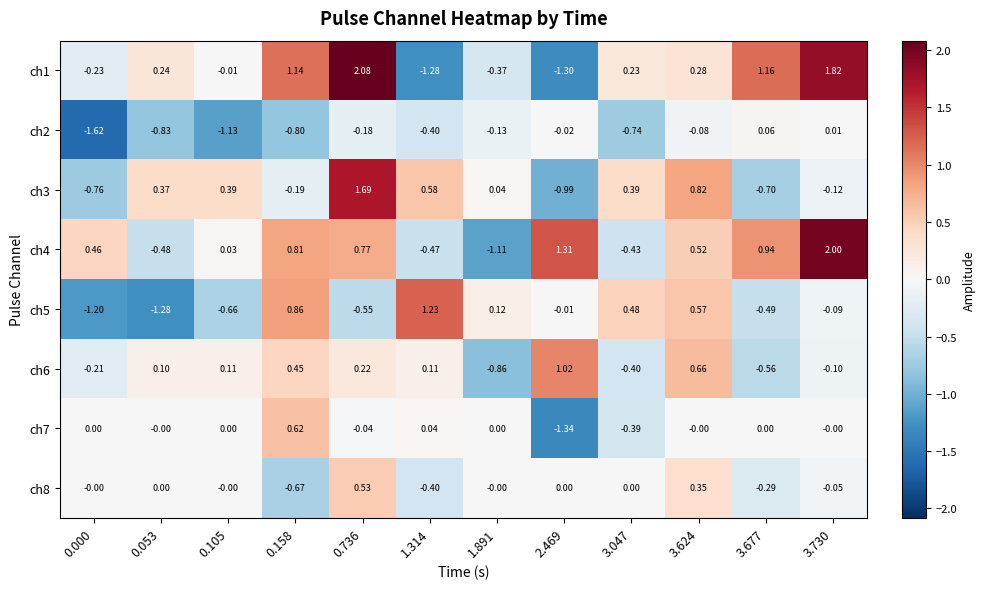

Rank the series by their maximum value, from highest to lowest.

ch1, ch4, ch3, ch5, ch6, ch7, ch8, ch2